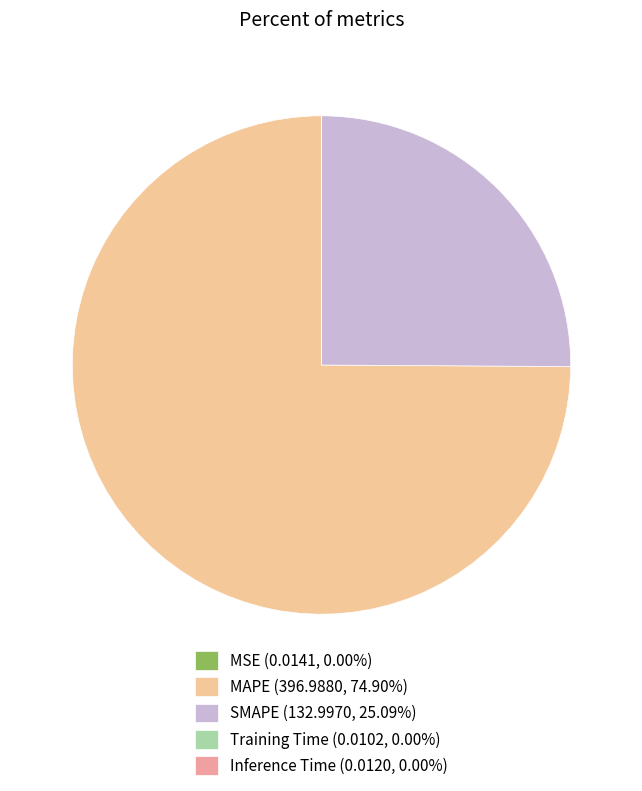

Does MAPE (396.9880, 74.90%) represent more than half of the total?

Yes